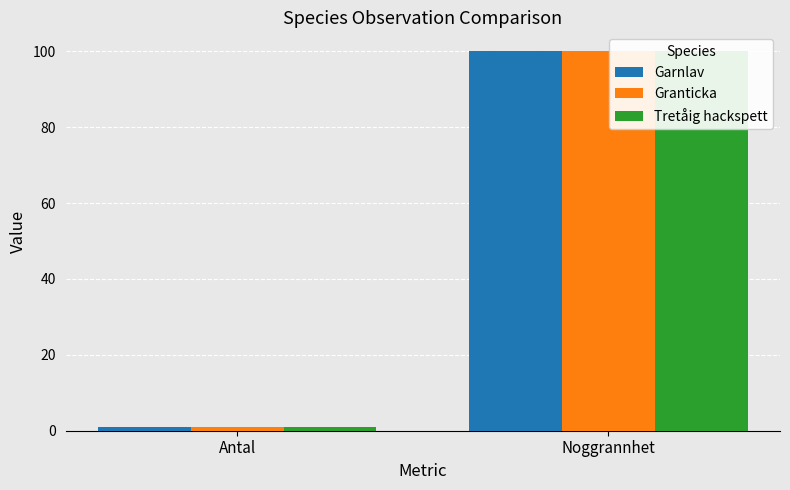

Is the value of Garnlav at Antal greater than the value of Tretåig hackspett at Noggrannhet?

No